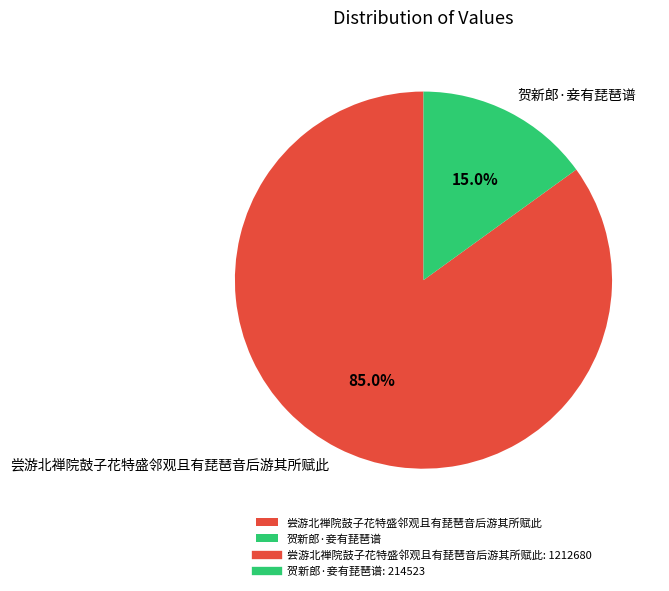

To the nearest percent, what is the difference between the largest and smallest slice percentages?

70%